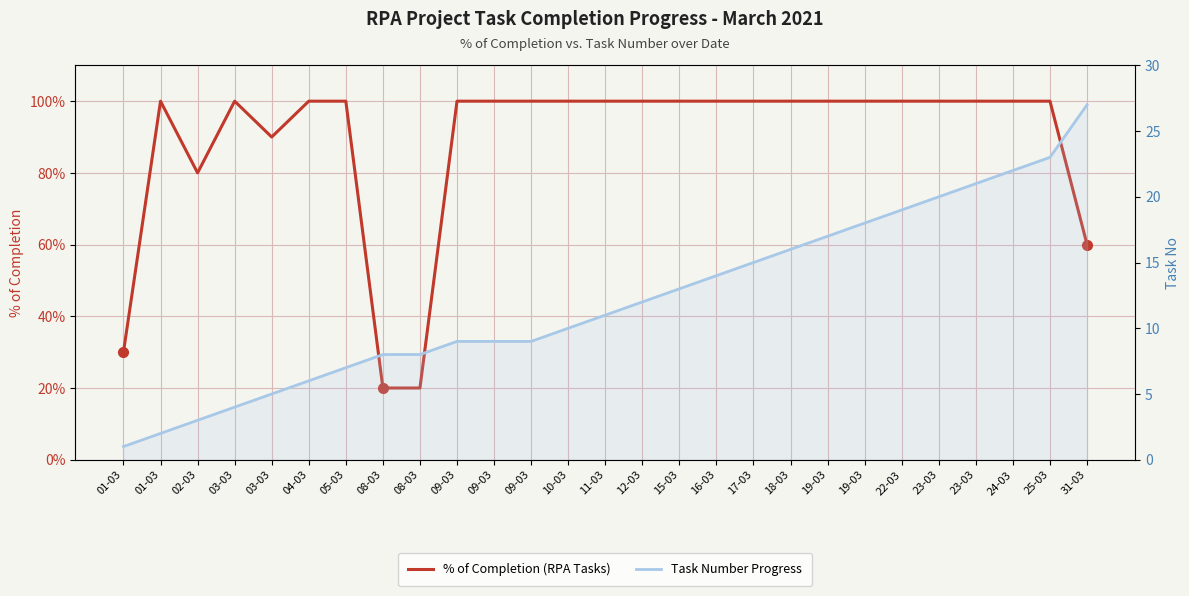

What is the total value across all series at 31-03?

27.6